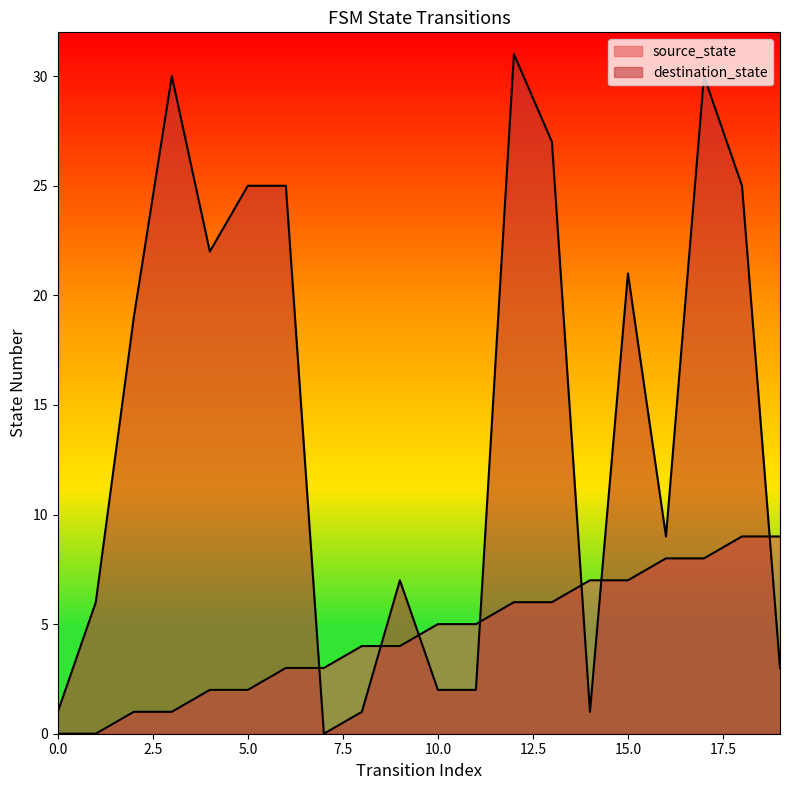

At which category is the sum across all series the highest?

17